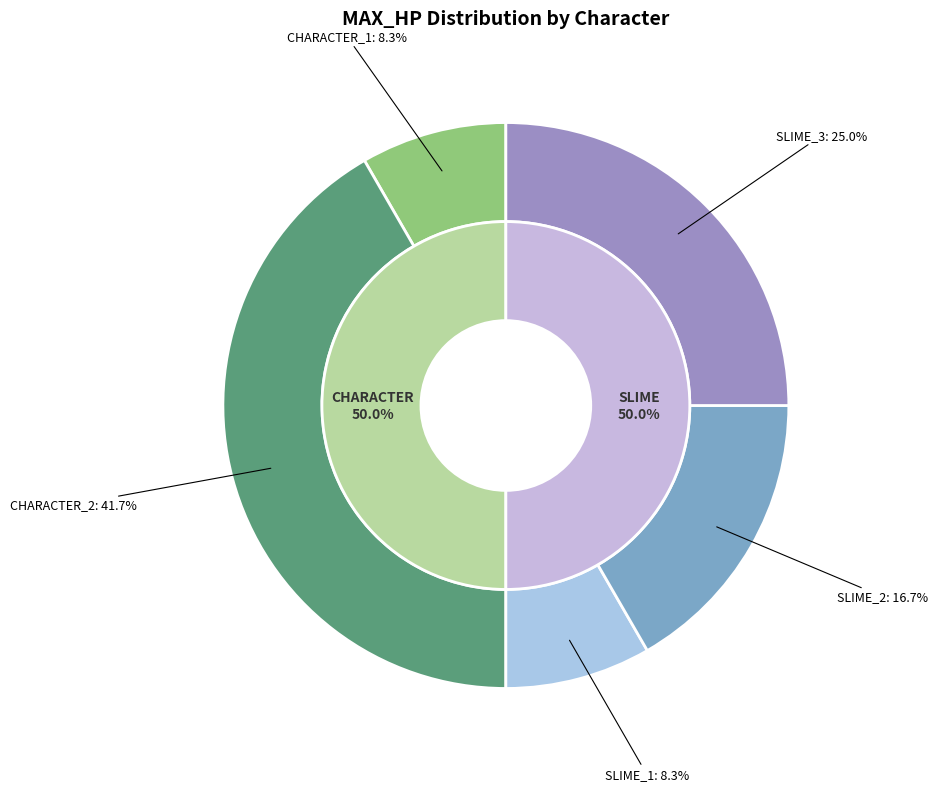

Does CHARACTER_1 represent more than half of the total?

No